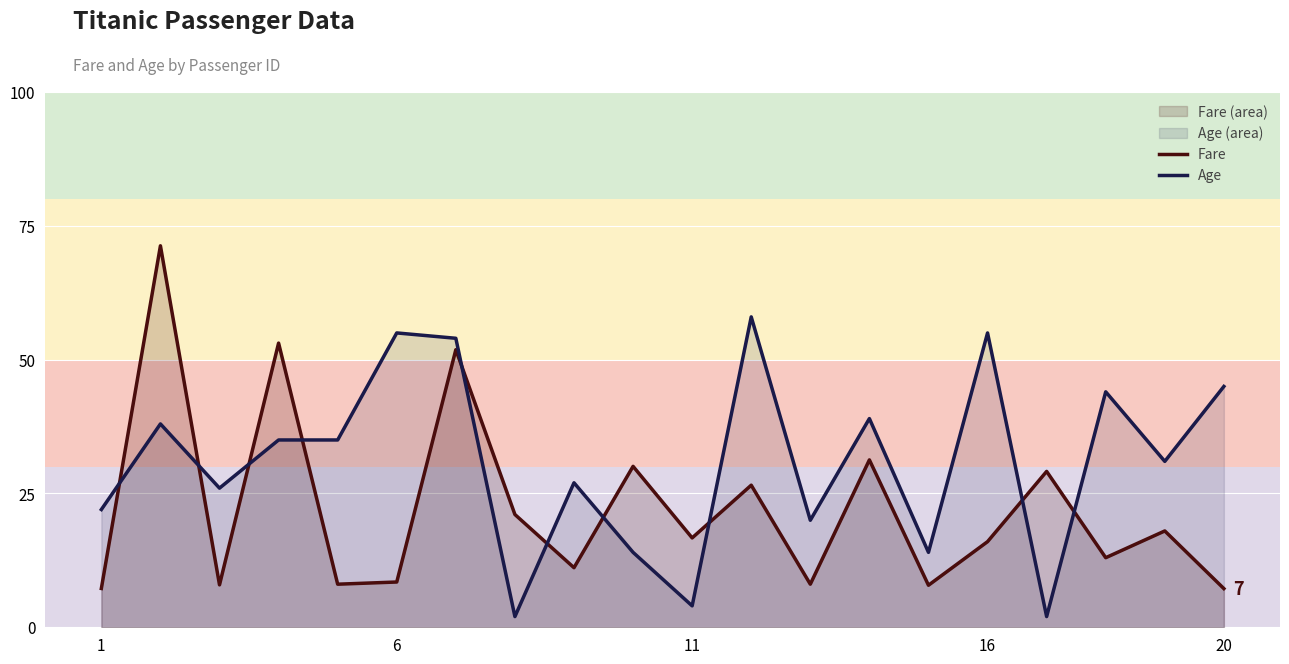

What is the average value of the Age series?

31.0